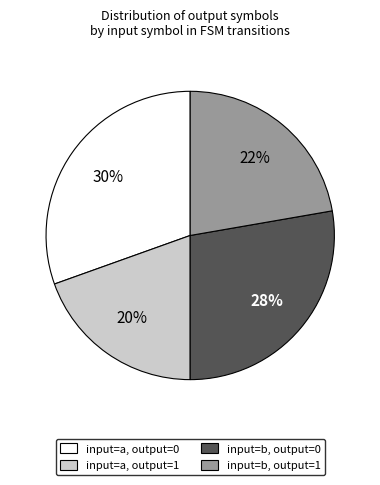

Is there any slice that represents more than half of the pie?

No